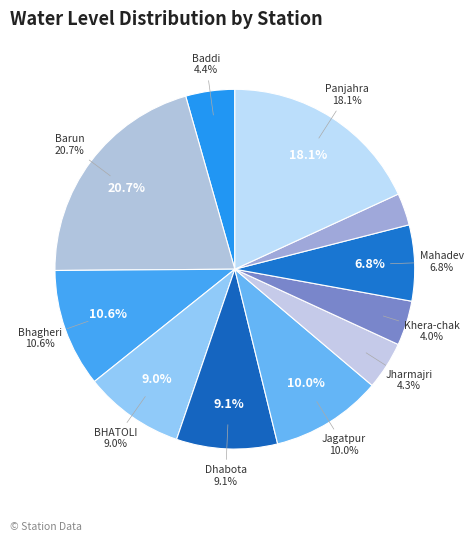

True or false: Dhabota accounts for 9% of the total.

True